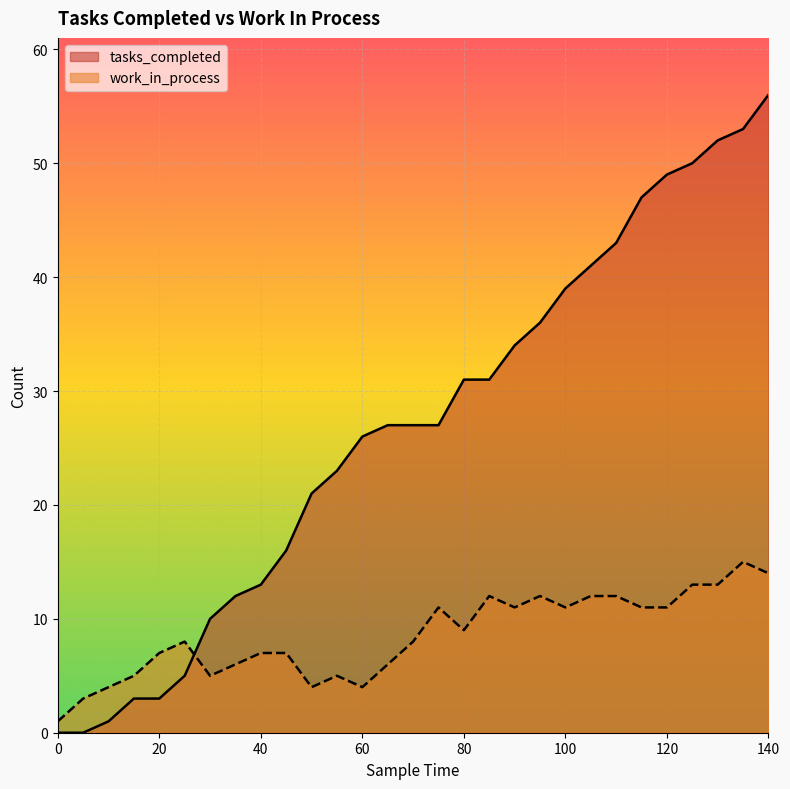

True or false: tasks_completed and work_in_process intersect in this chart.

True